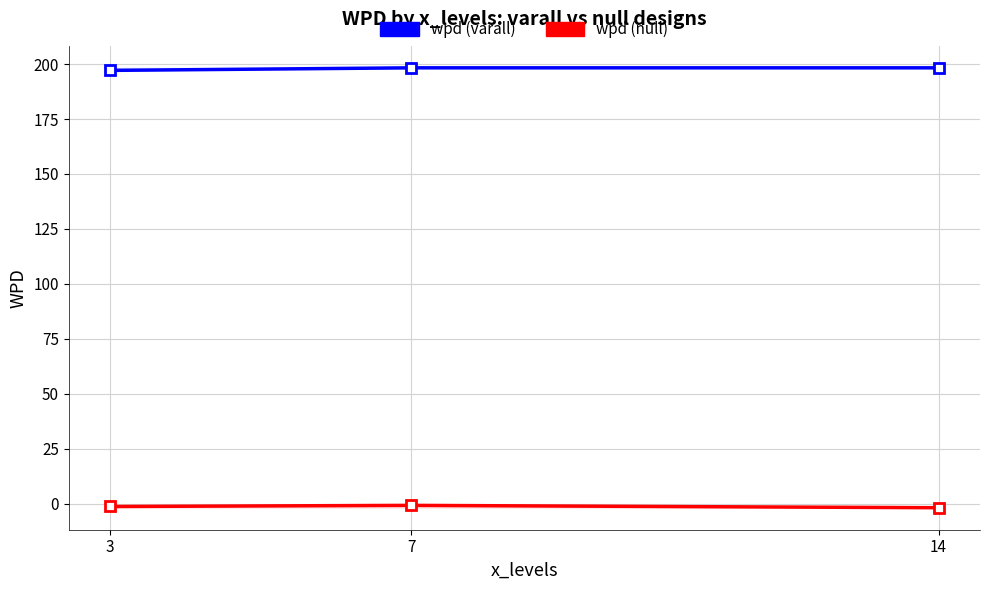

What is the sum of the wpd (null) values at 7 and 3?

-1.9